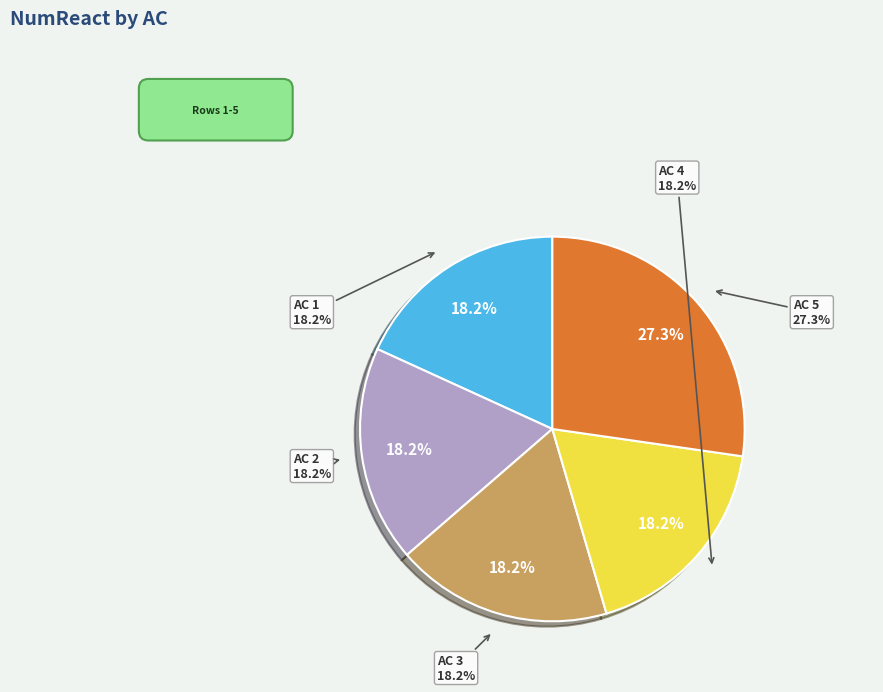

The AC 3 slice represents 30% of the pie. True or false?

False